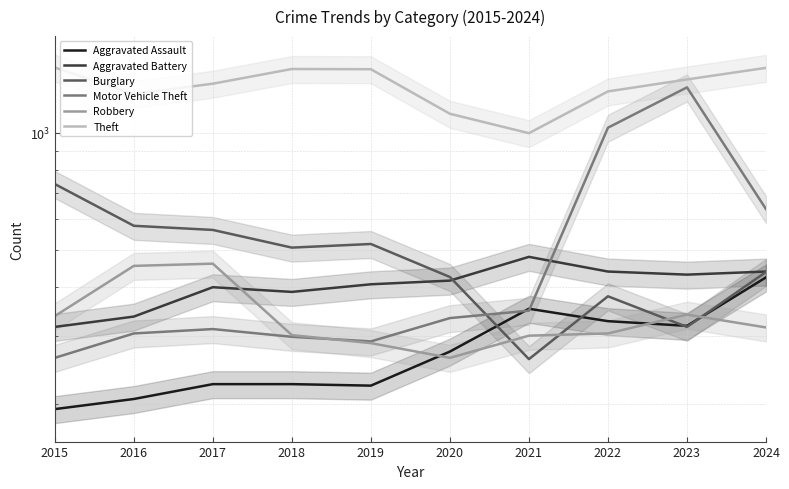

At which label does Motor Vehicle Theft first exceed 333?

2021